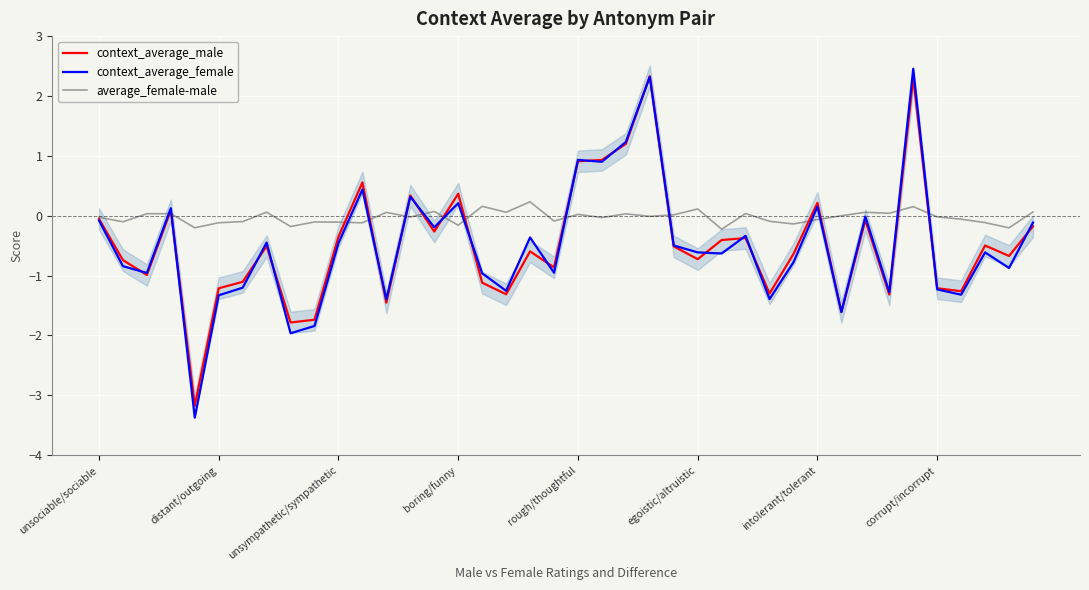

True or false: context_average_male has a value of 0.8 at 11.

False